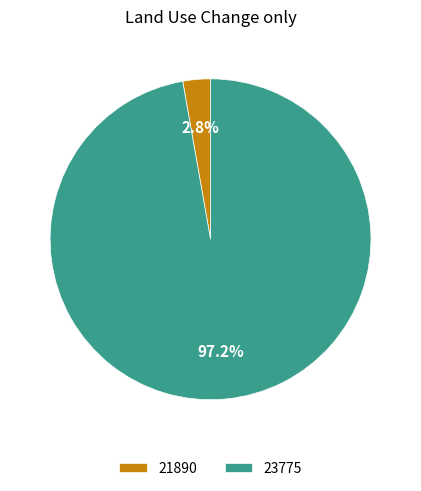

Is it true that 23775 is 91% of the pie?

False